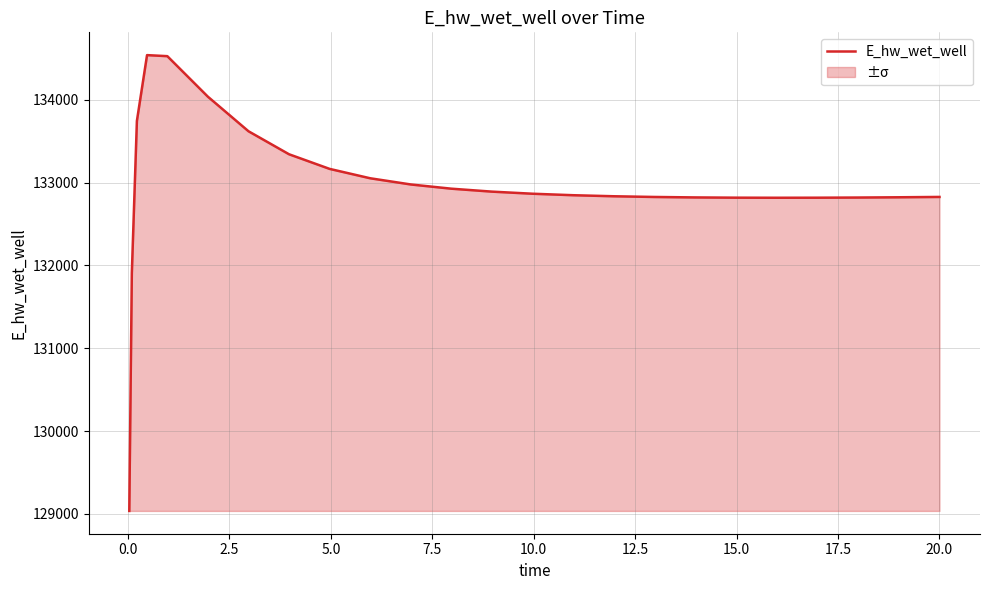

What is the minimum value shown in the chart?

129036.7